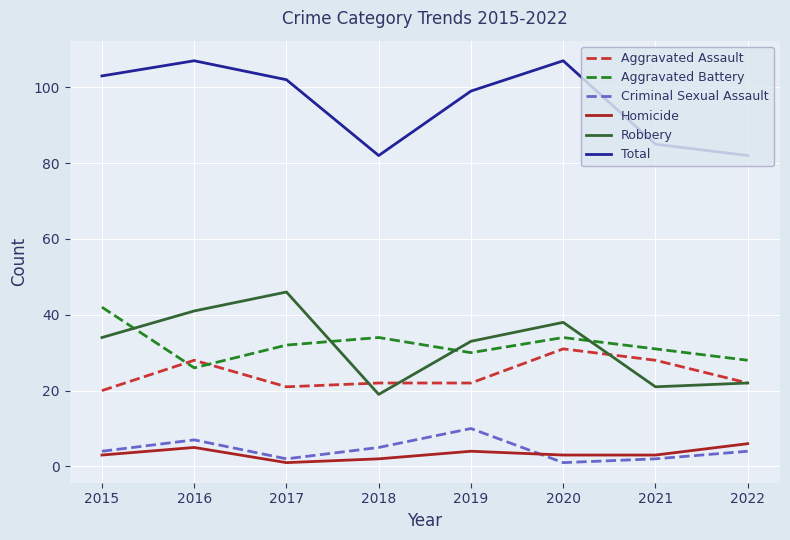

True or false: Aggravated Battery and Homicide intersect in this chart.

False